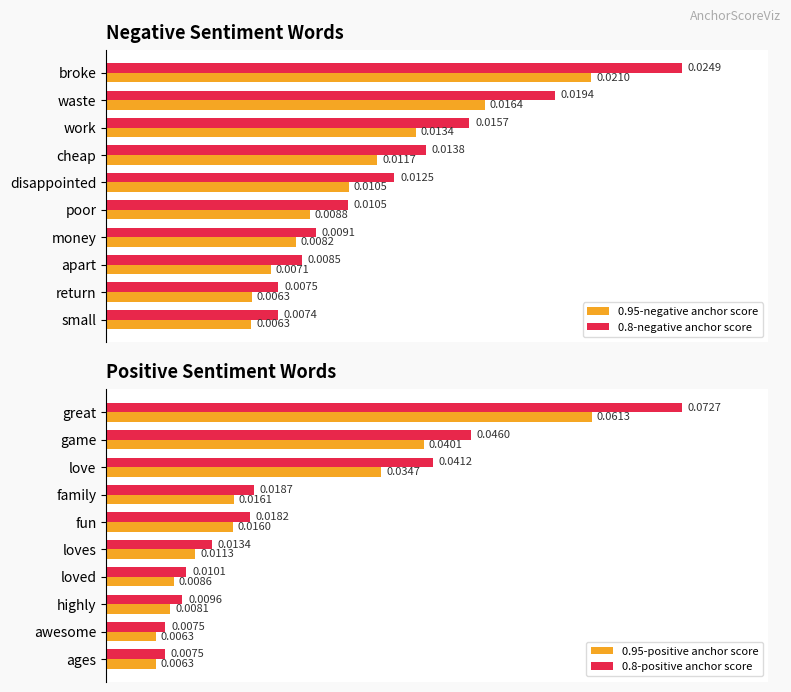

Reading right to left, list all the values displayed in this chart.

0.95-negative anchor score: 0.0	0.0	0.0	0.0	0.0	0.0	0.0	0.0	0.0	0.0
0.8-negative anchor score: 0.0	0.0	0.0	0.0	0.0	0.0	0.0	0.0	0.0	0.0
0.95-positive anchor score: 0.0	0.0	0.0	0.0	0.0	0.0	0.0	0.0	0.0	0.1
0.8-positive anchor score: 0.0	0.0	0.0	0.0	0.0	0.0	0.0	0.0	0.0	0.1